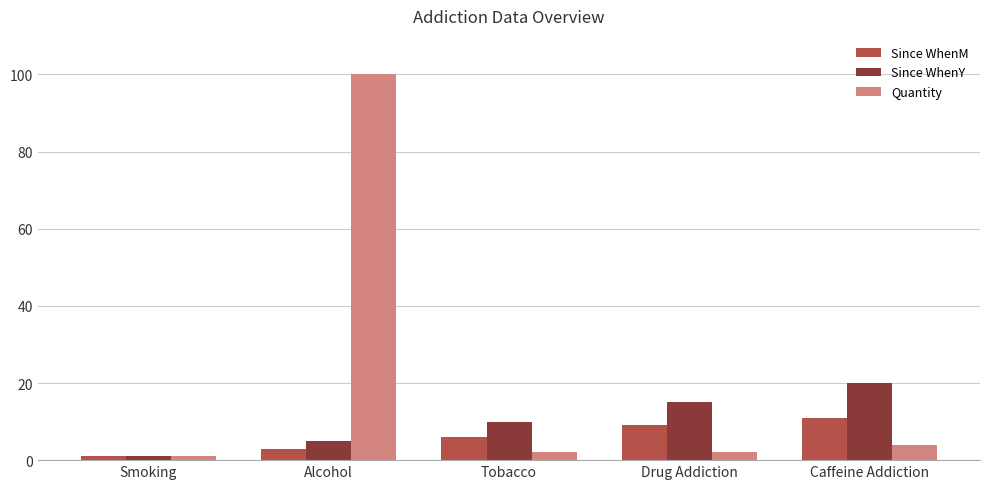

How many series are shown in this chart?

3